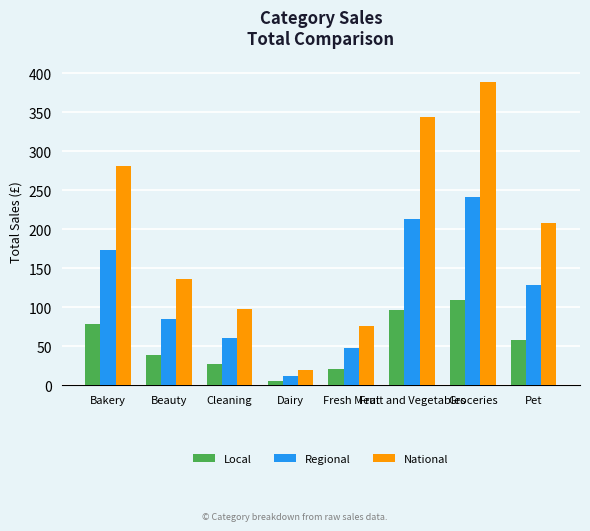

Which category has the highest value in the Local series?

Groceries